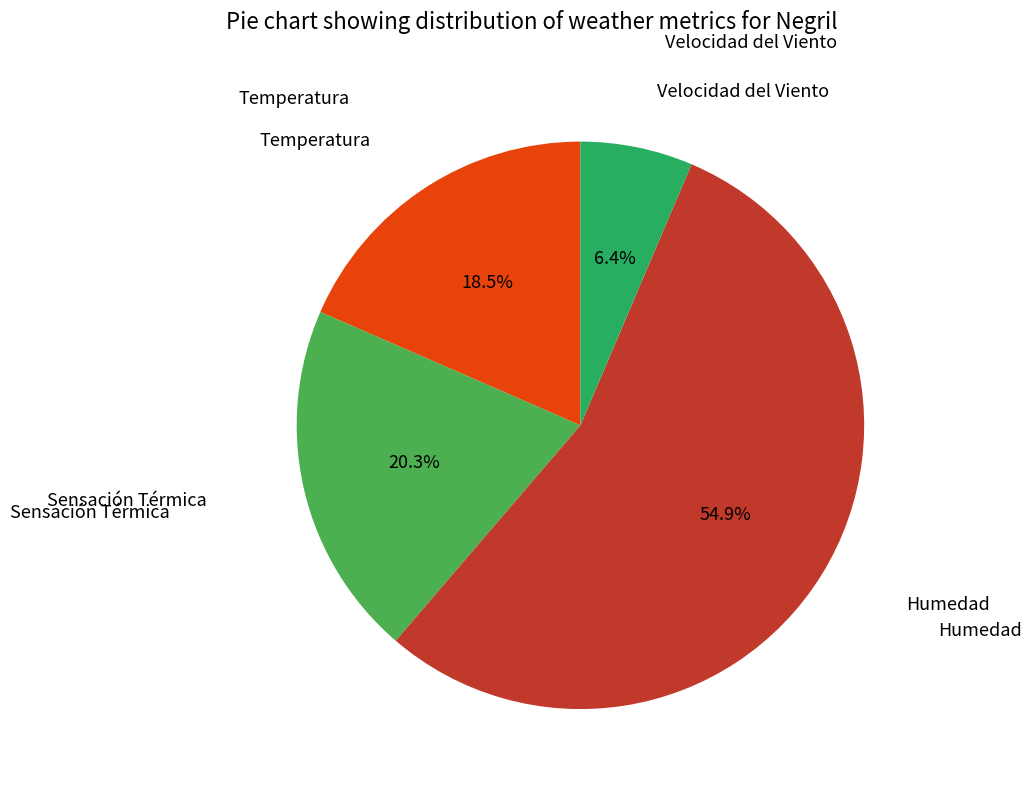

Is there any slice that represents more than half of the pie?

Yes